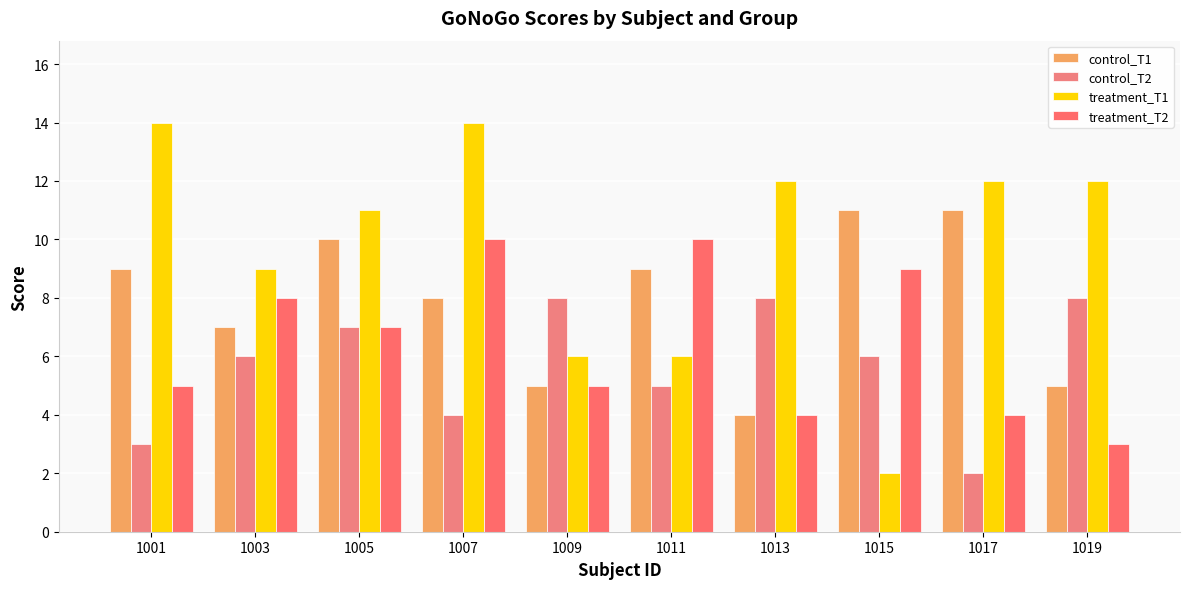

How many groups of bars are there?

10